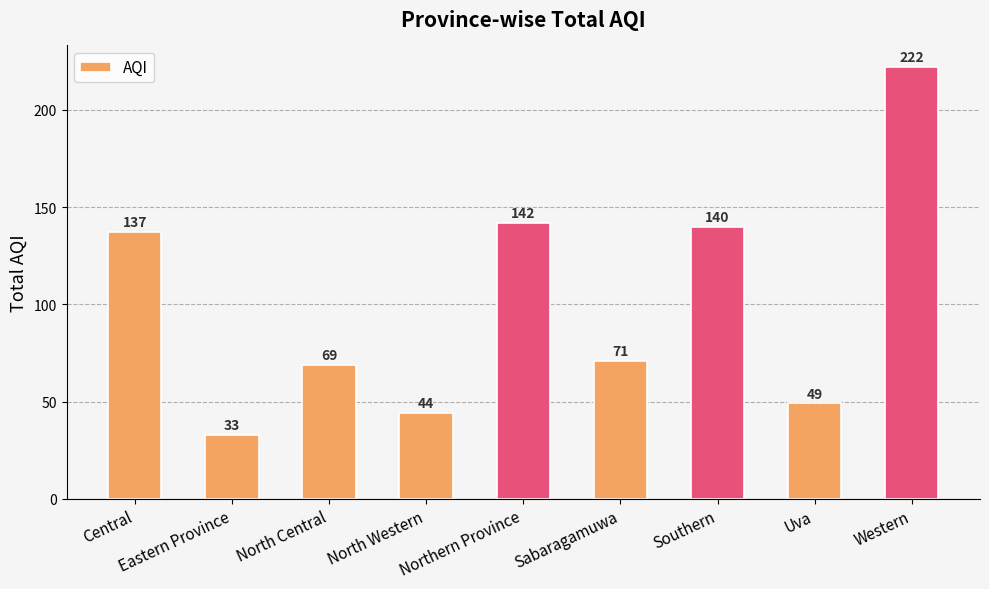

What is the average value?

101